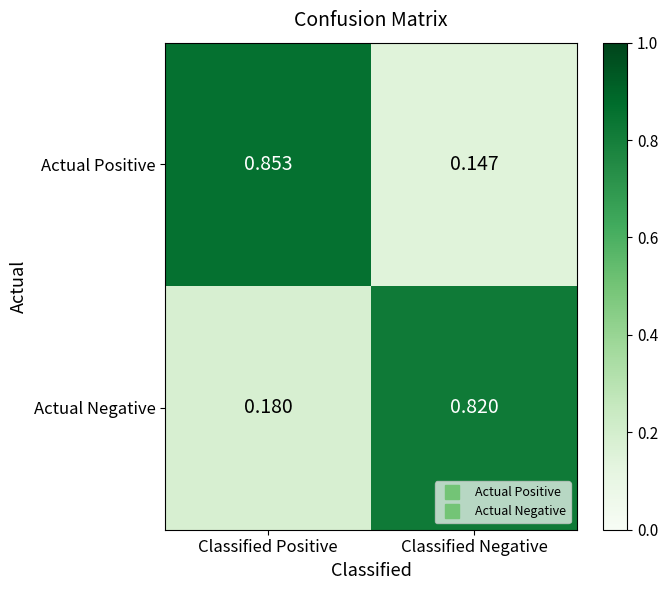

At which label does Actual Negative reach its peak?

Classified Negative